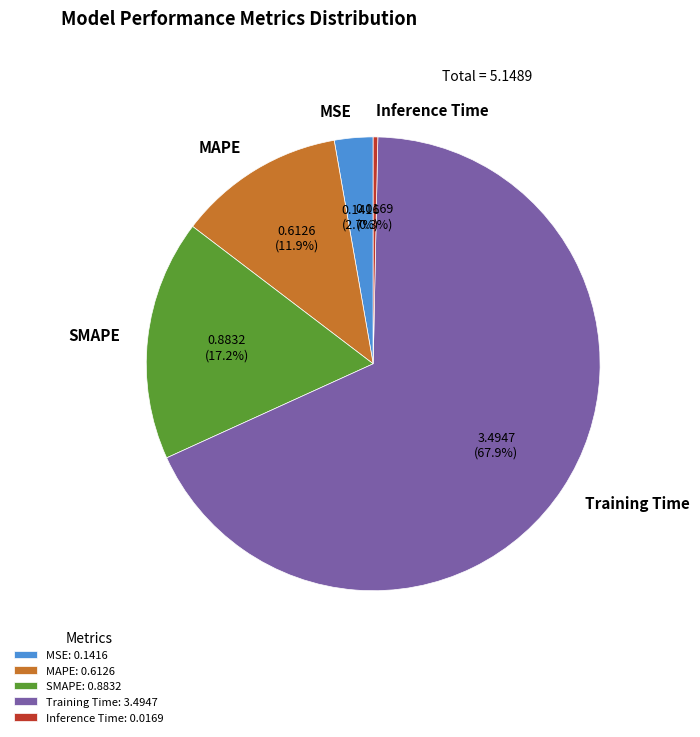

Combined, what portion of the pie is MAPE and Training Time?

79.8%